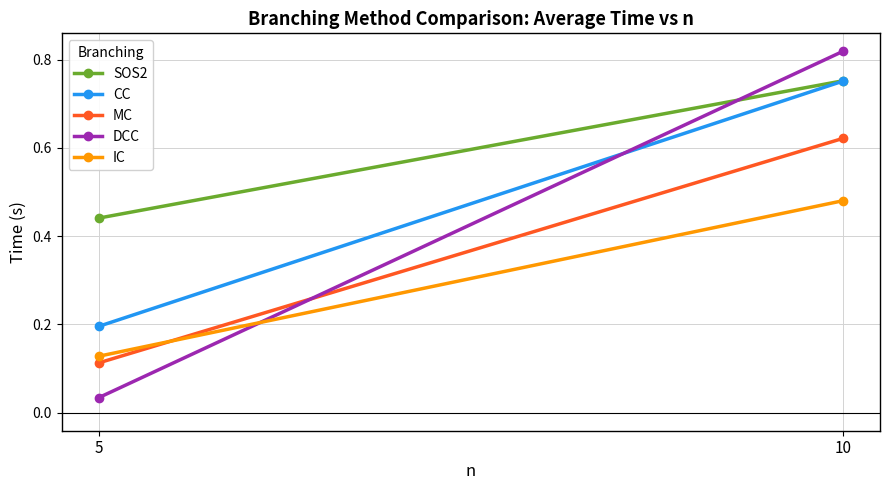

What is the average value of the MC series?

0.4